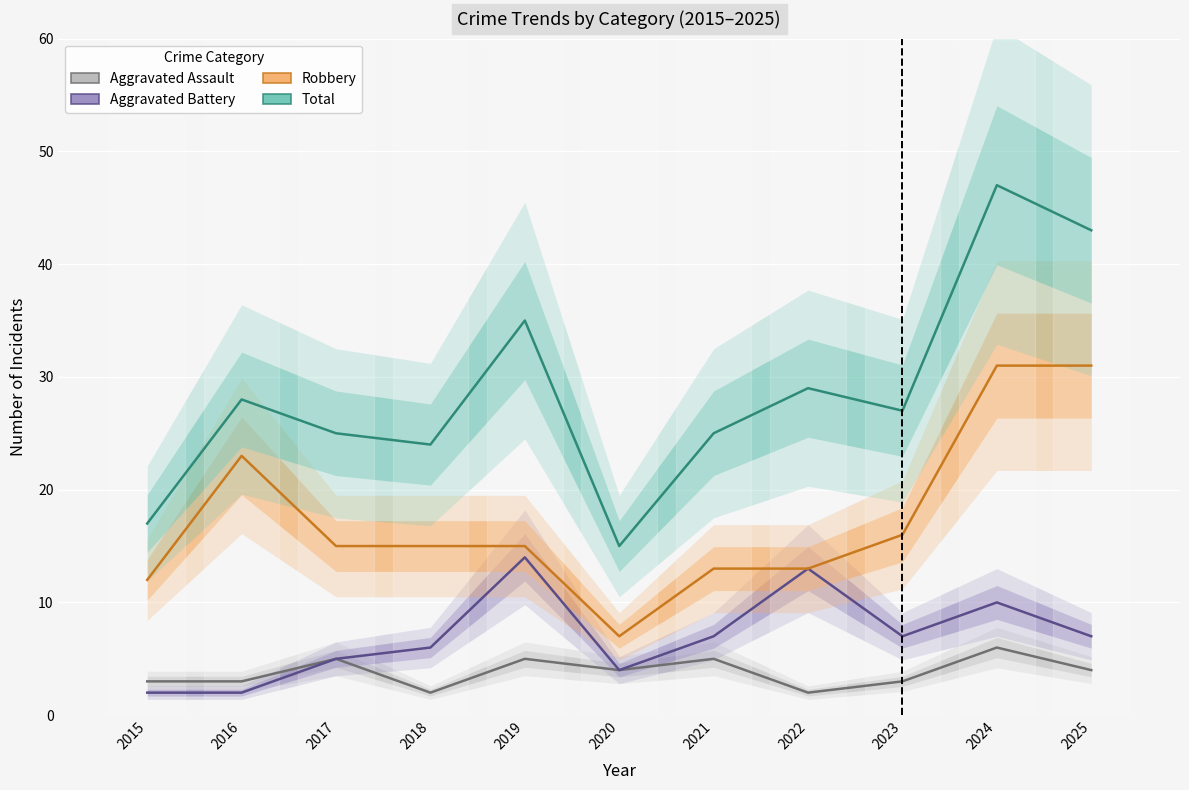

How many series are shown in this chart?

4